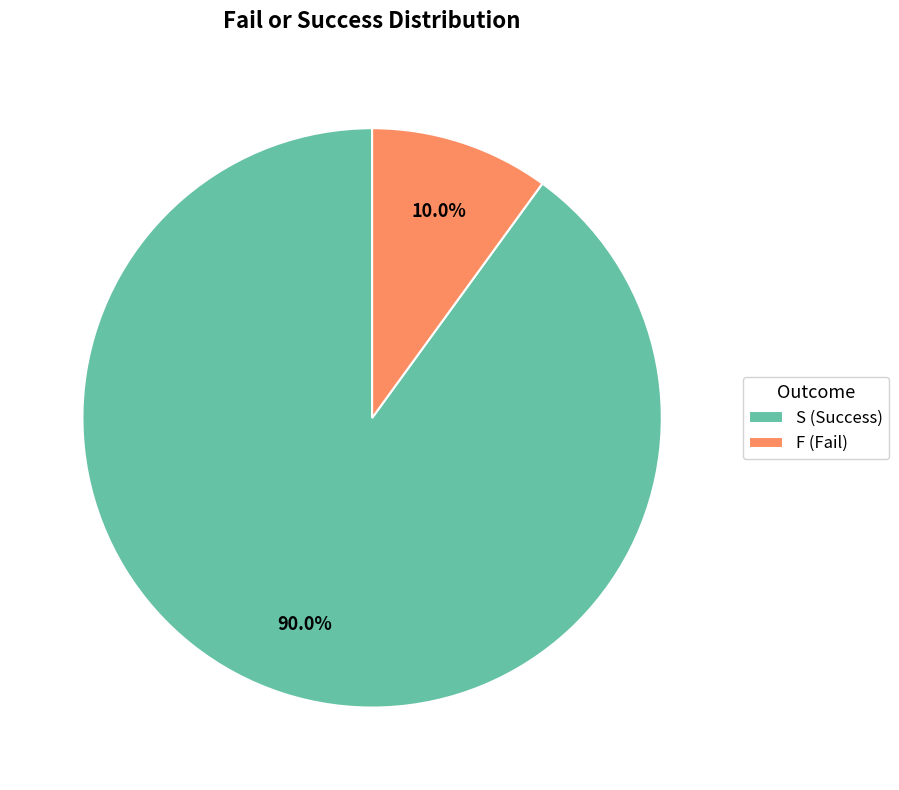

What is the majority slice?

S